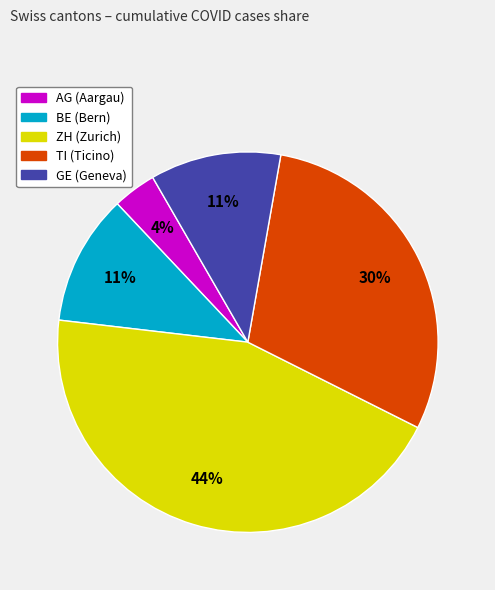

Between BE and AG, which is larger?

BE